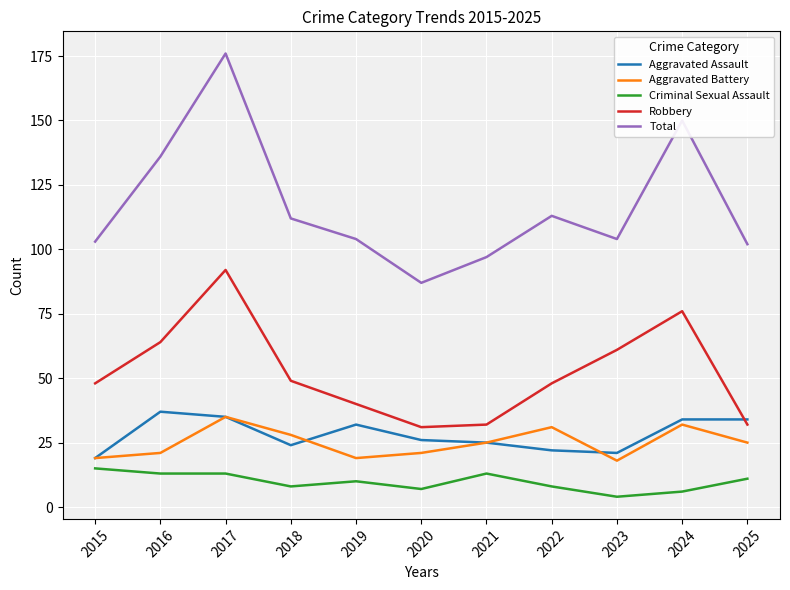

True or false: Criminal Sexual Assault has a value of 4 at 2023.

True